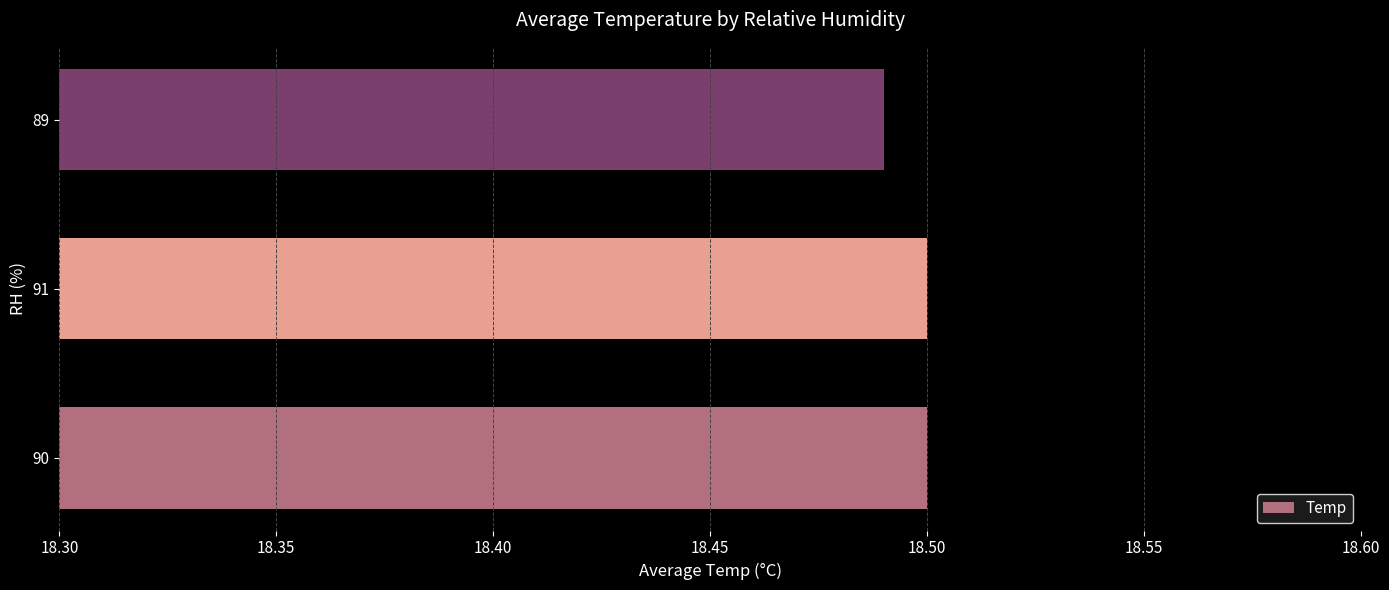

Which label corresponds to the smallest value in the chart?

89